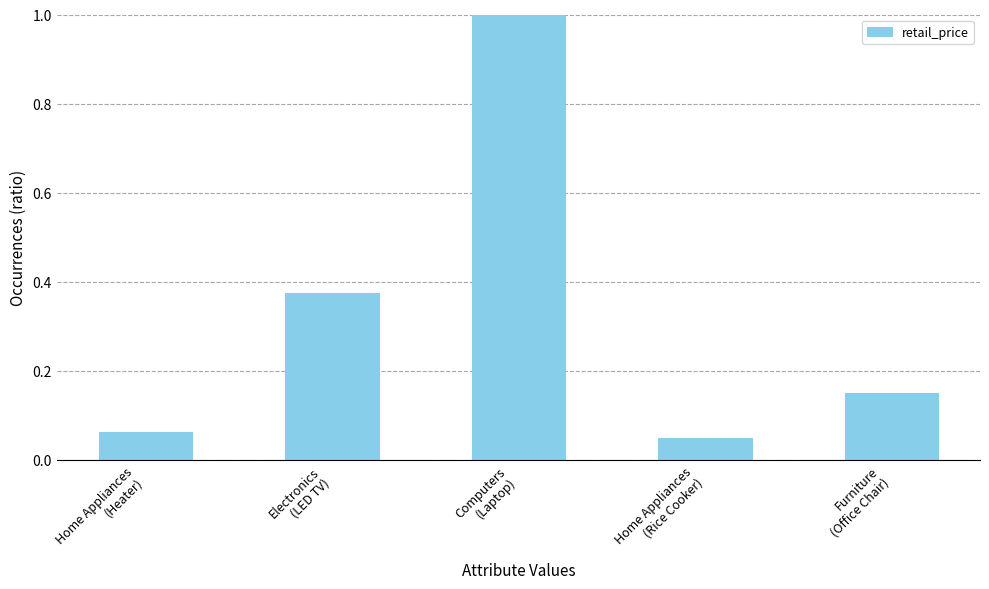

What is the value of the 3rd bar from the left?

1.0